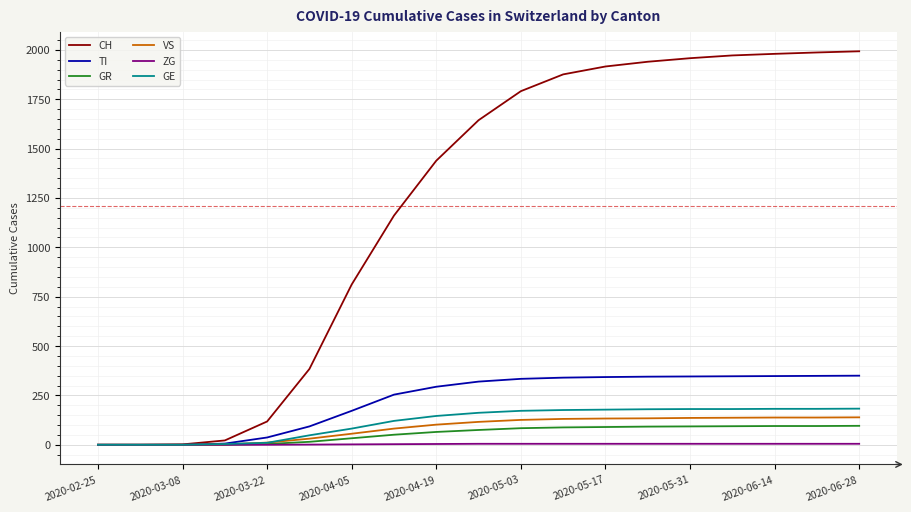

Does the chart display data point markers on the line(s)?

No